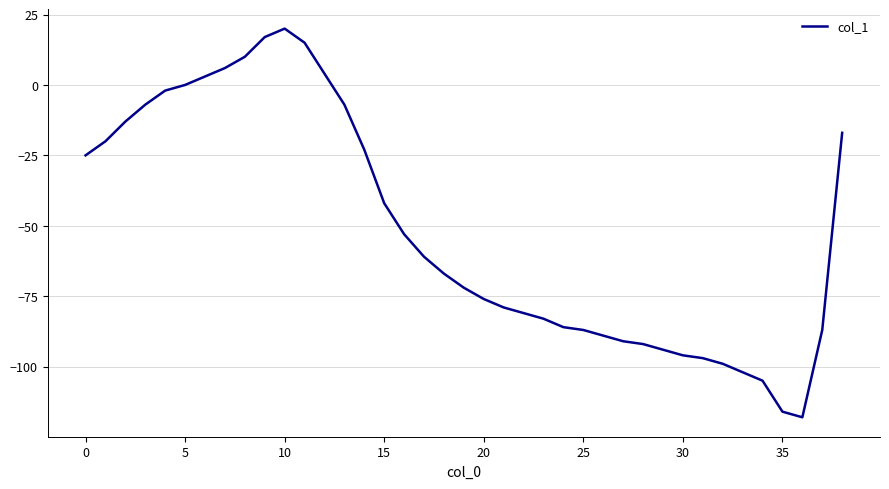

What is the difference between the maximum and minimum values?

138